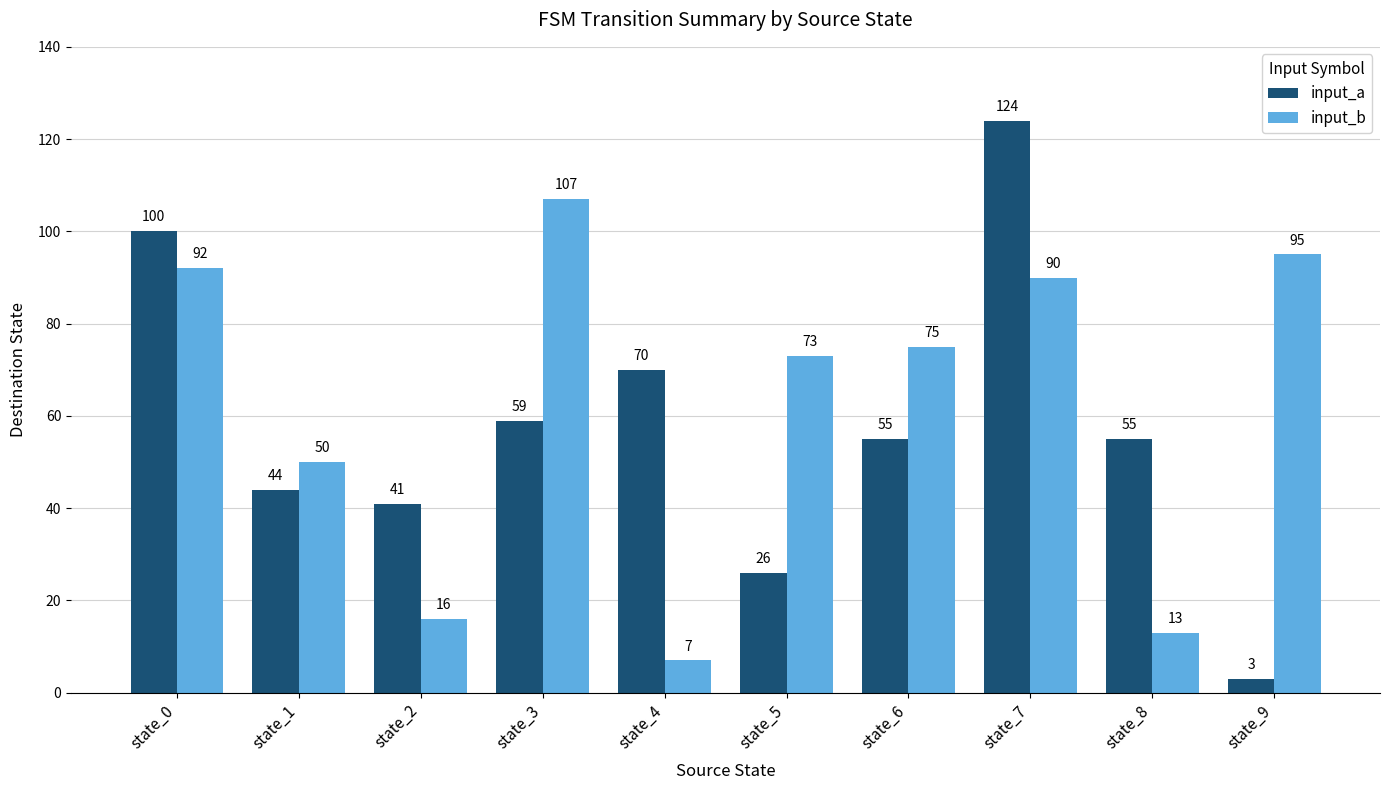

What is the difference between the maximum and minimum values in the input_a series?

121